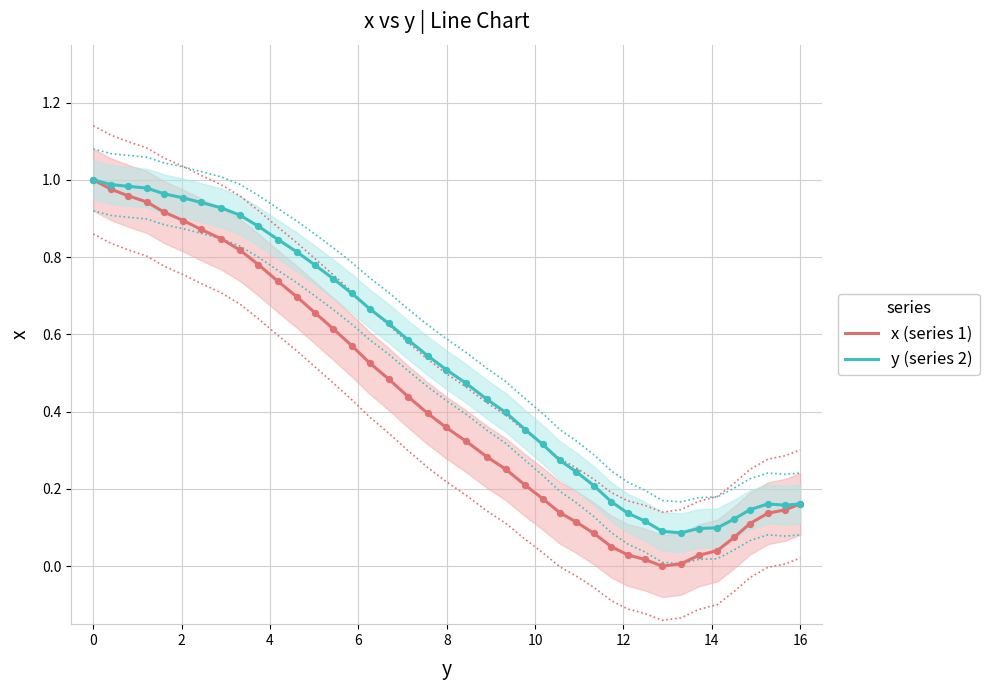

Which series has the largest total across all categories?

y (series 2)